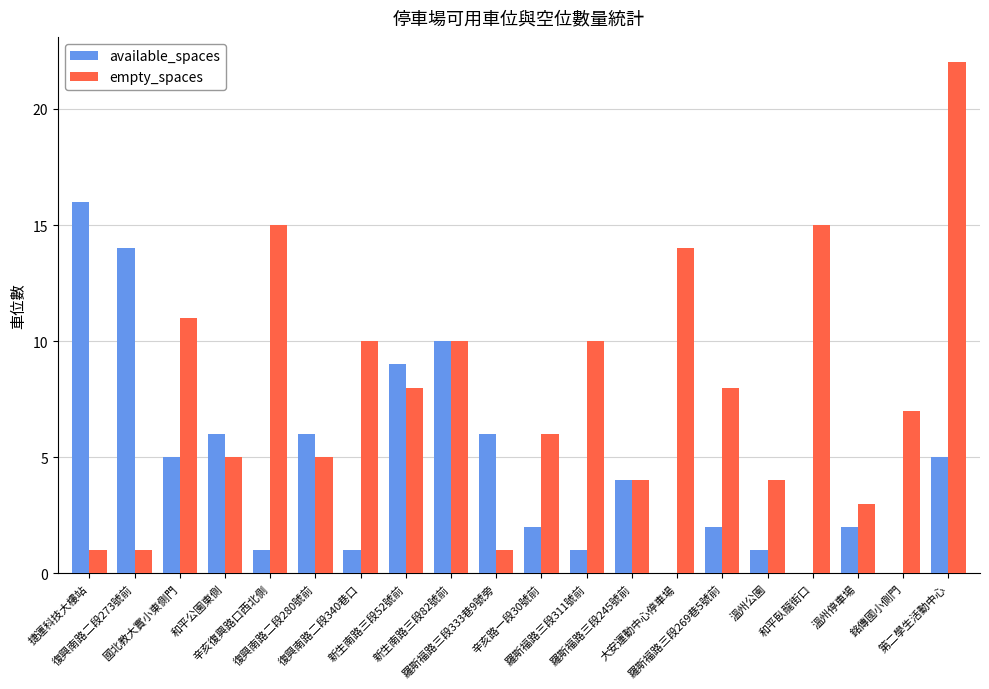

What is the maximum value shown in the chart?

22